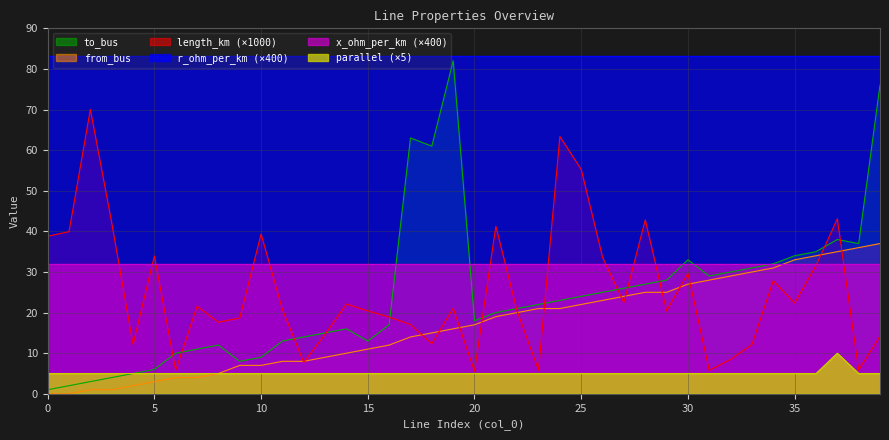

In length_km, how many points are lower than both neighbors (excluding endpoints)?

12